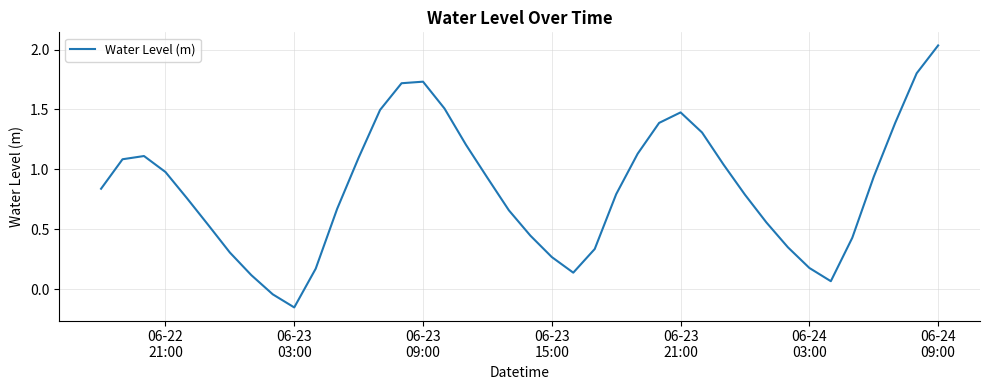

How many lines are shown in the chart?

1